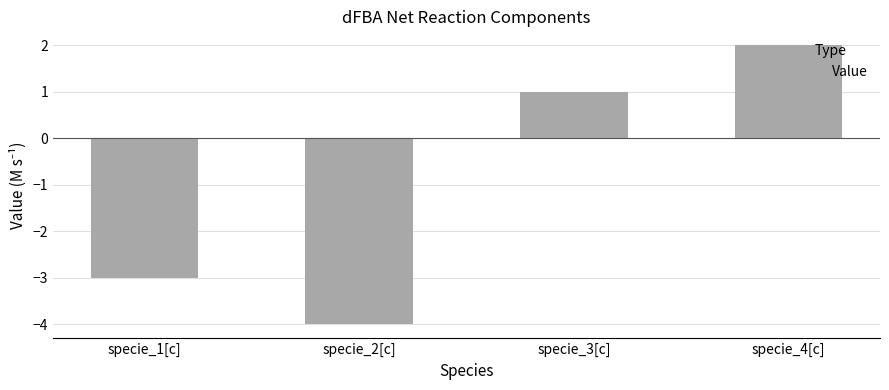

What is the change in value from specie_1[c] to specie_3[c]?

+4